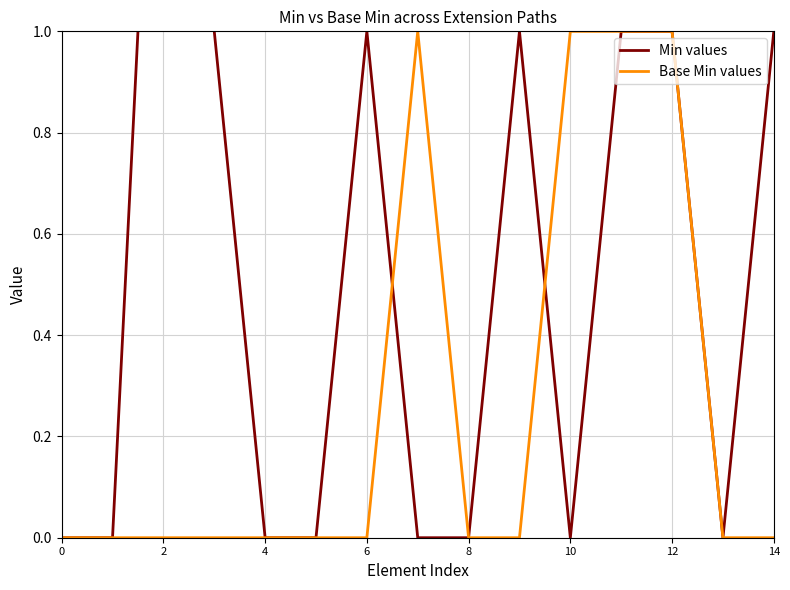

Is it true that Base Min values equals 0 at 8?

True